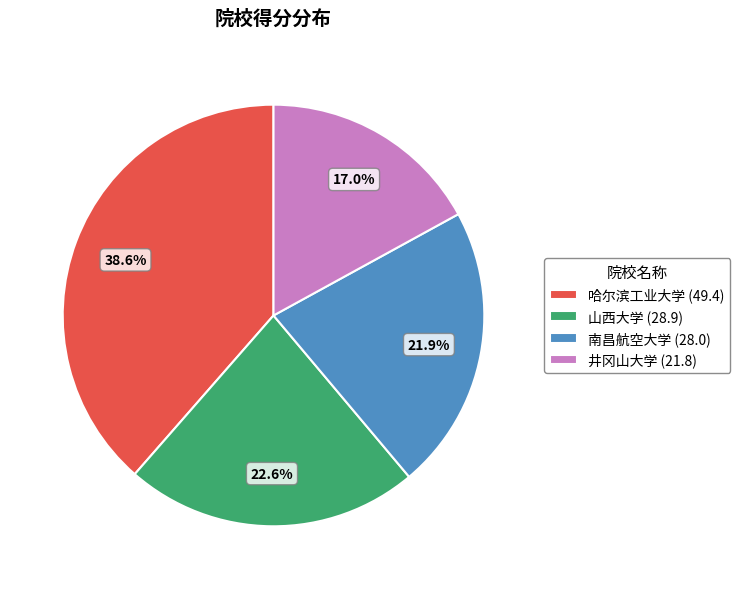

What is the ratio of the value at 南昌航空大学 to the value at 哈尔滨工业大学?

0.6